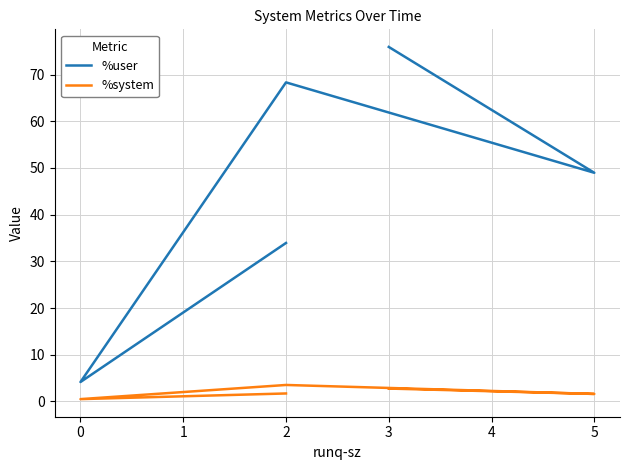

True or false: %user and %system intersect in this chart.

False